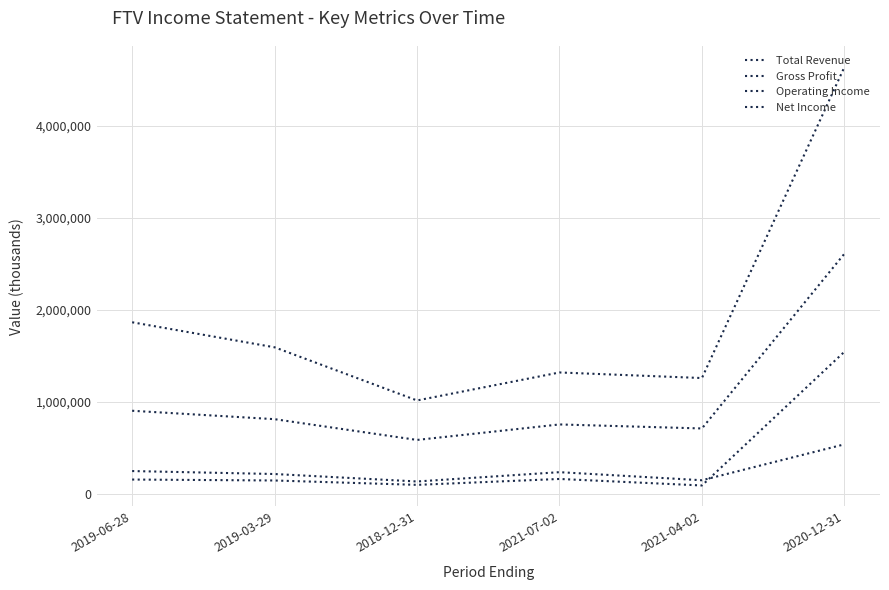

At which category is the sum across all series the highest?

2020-12-31